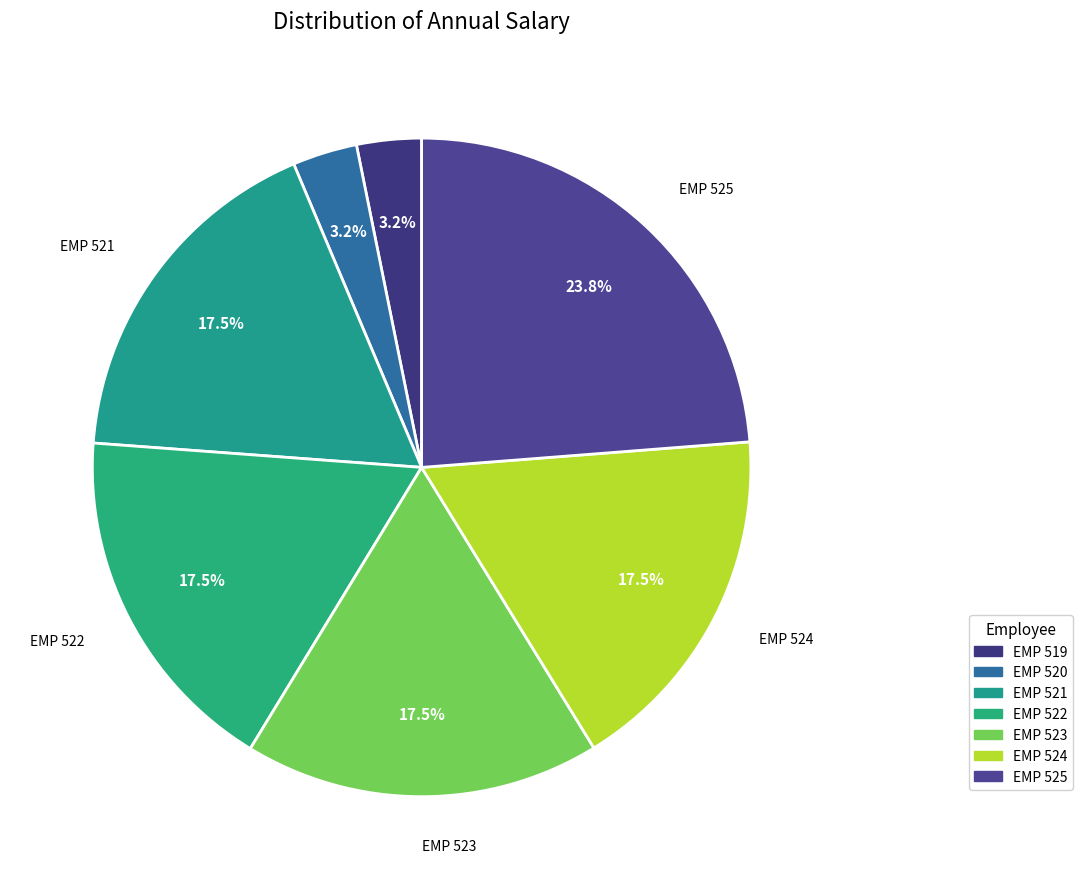

Does any single category account for the majority?

No